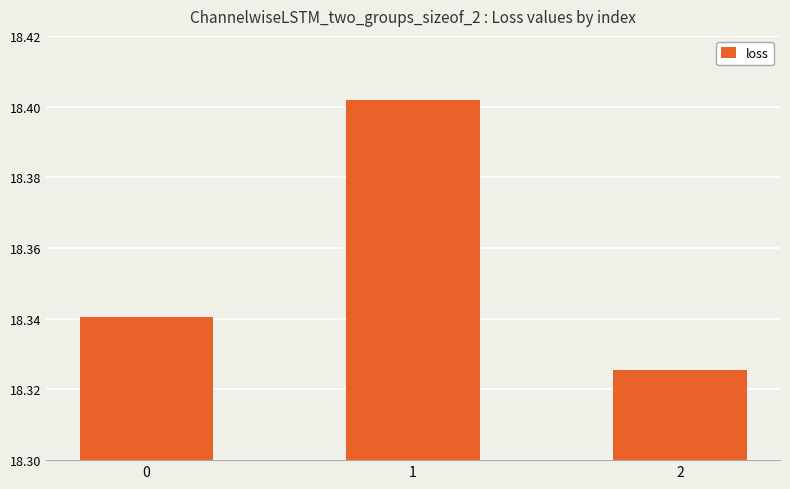

Between 2 and 1, which is larger?

1